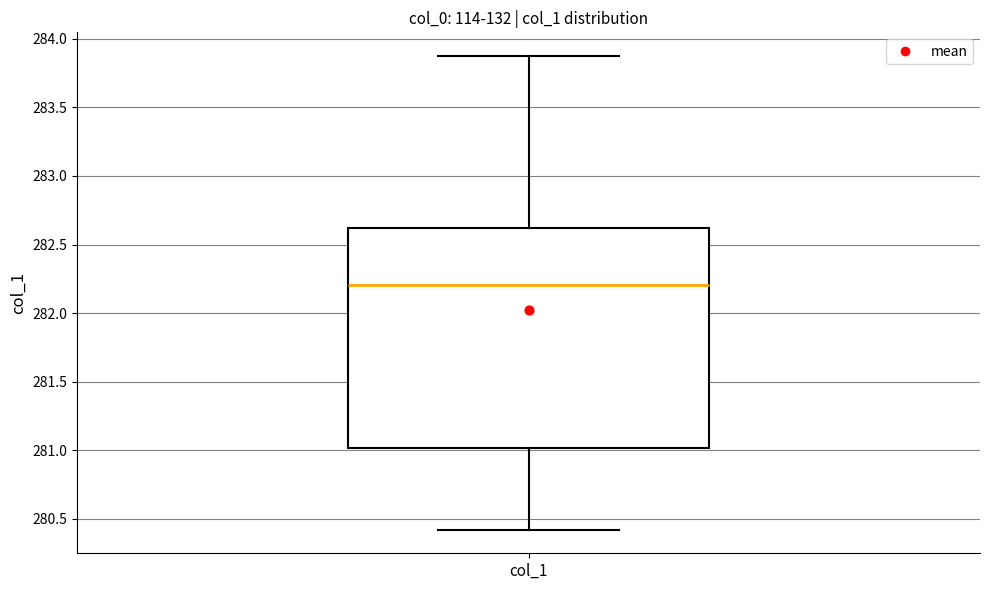

Read this box plot against the y-axis: the position of the median line, the range covered by the box, and the ends of both whiskers. The values are not printed on the chart, so give them approximately, as read against the axis.

median 282.20, box 281.00 to 282.60, whiskers 280.40 to 283.85